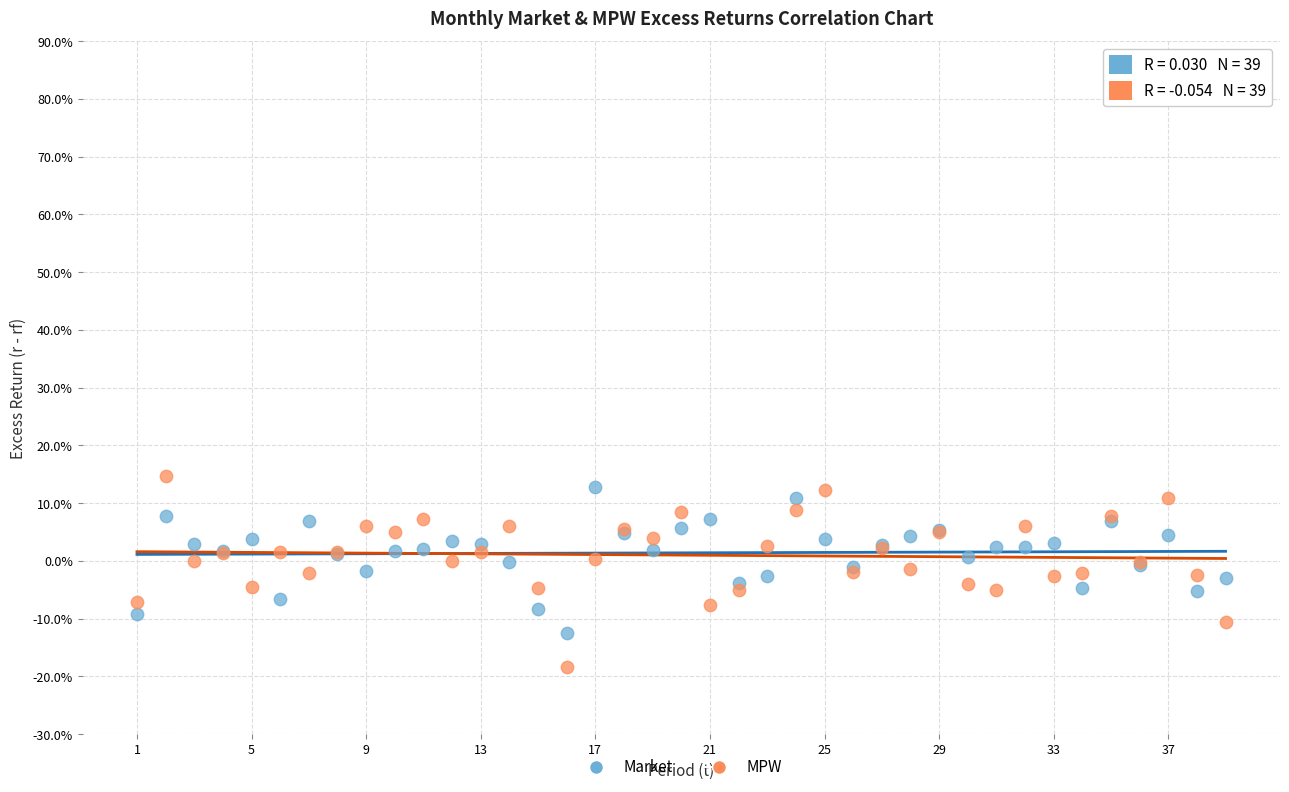

Which series has the widest spread of Y values?

MPW